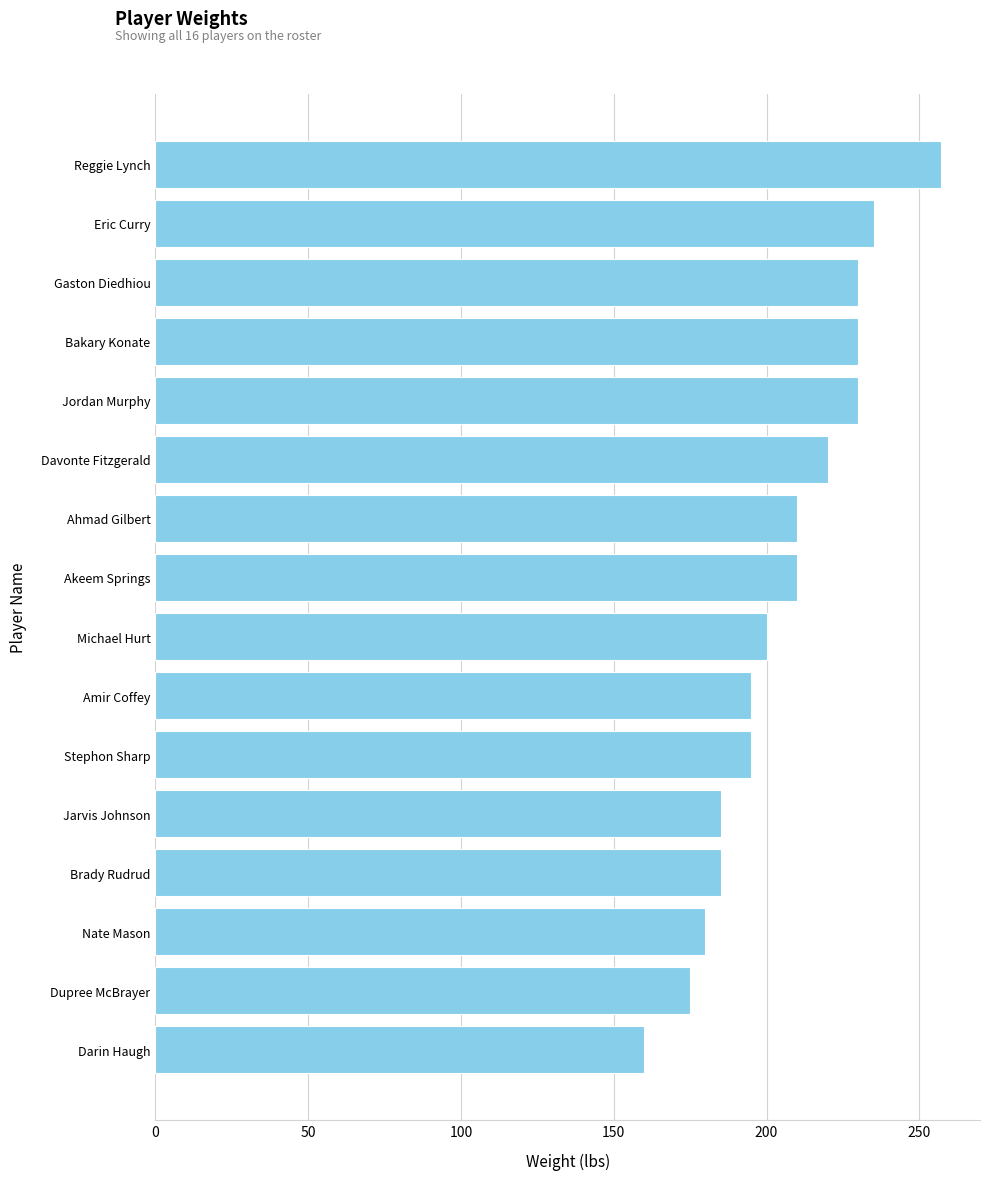

Reading top to bottom, extract all data points from this chart.

Reggie Lynch=257	Eric Curry=235	Gaston Diedhiou=230	Bakary Konate=230	Jordan Murphy=230	Davonte Fitzgerald=220	Ahmad Gilbert=210	Akeem Springs=210	Michael Hurt=200	Amir Coffey=195	Stephon Sharp=195	Jarvis Johnson=185	Brady Rudrud=185	Nate Mason=180	Dupree McBrayer=175	Darin Haugh=160